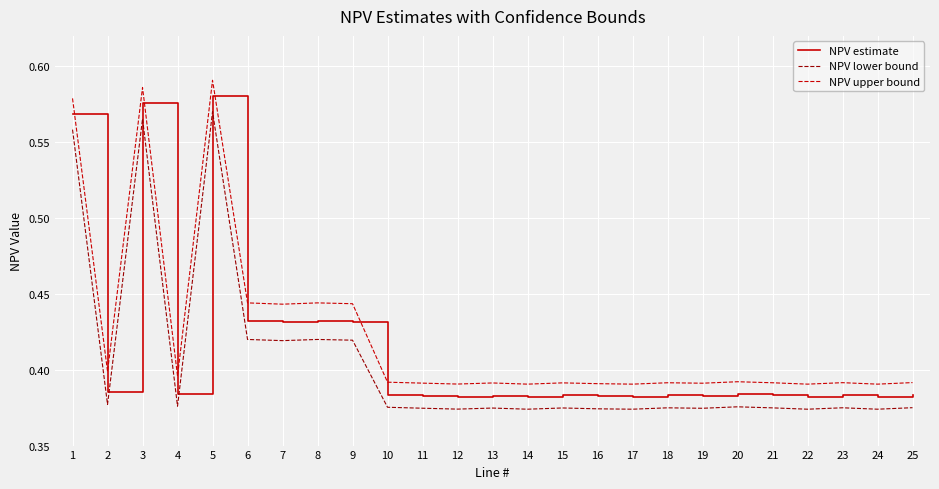

True or false: NPV estimate and NPV upper bound intersect in this chart.

False